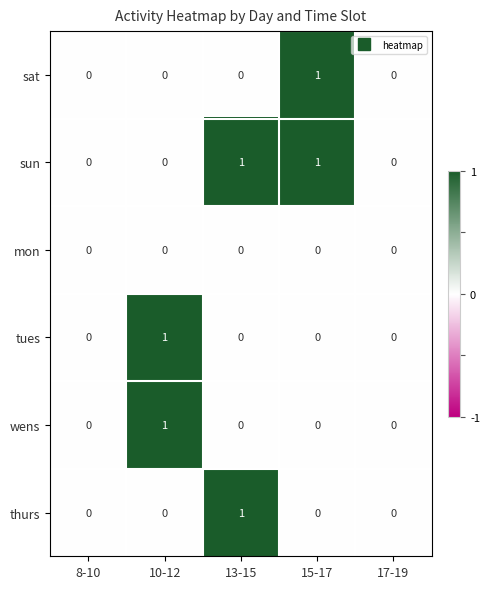

What is the maximum value shown in the chart?

1